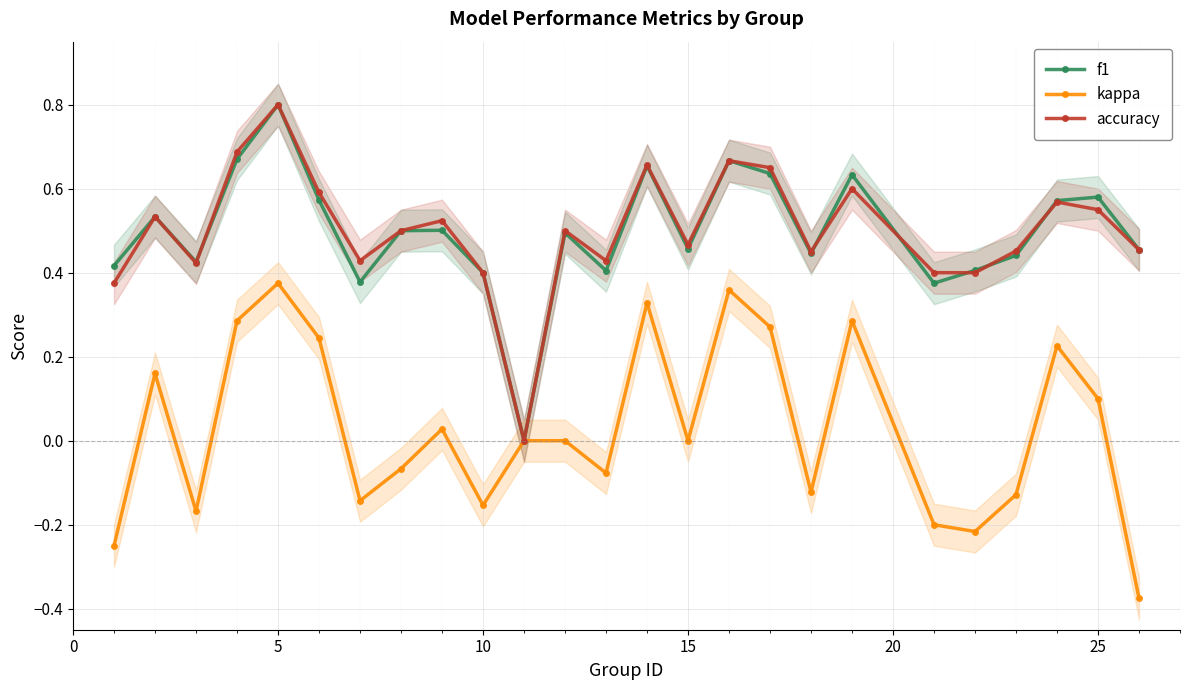

In kappa, how many points are higher than both neighbors (excluding endpoints)?

7